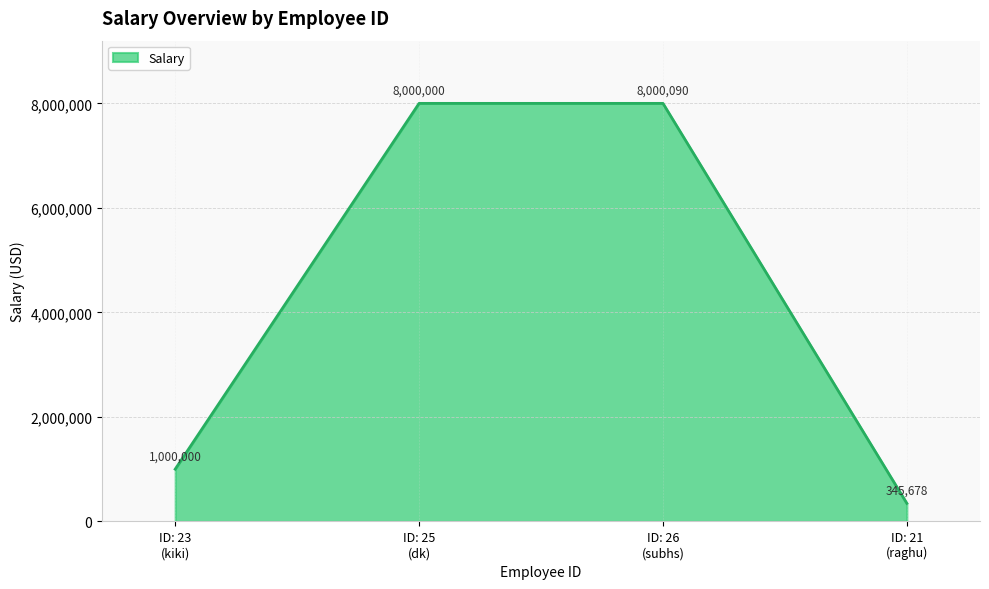

Reading left to right, transcribe all the data shown in this chart.

1000000	8000000	8000090	345678